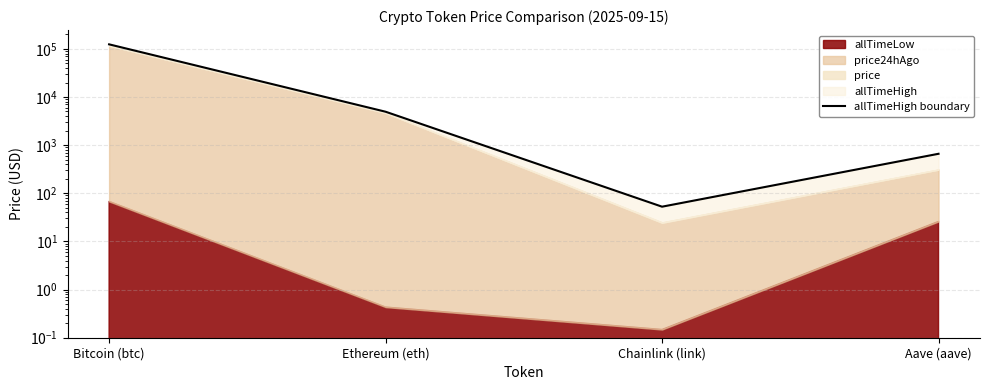

At which category does the data reach its first local valley?

Chainlink (link)